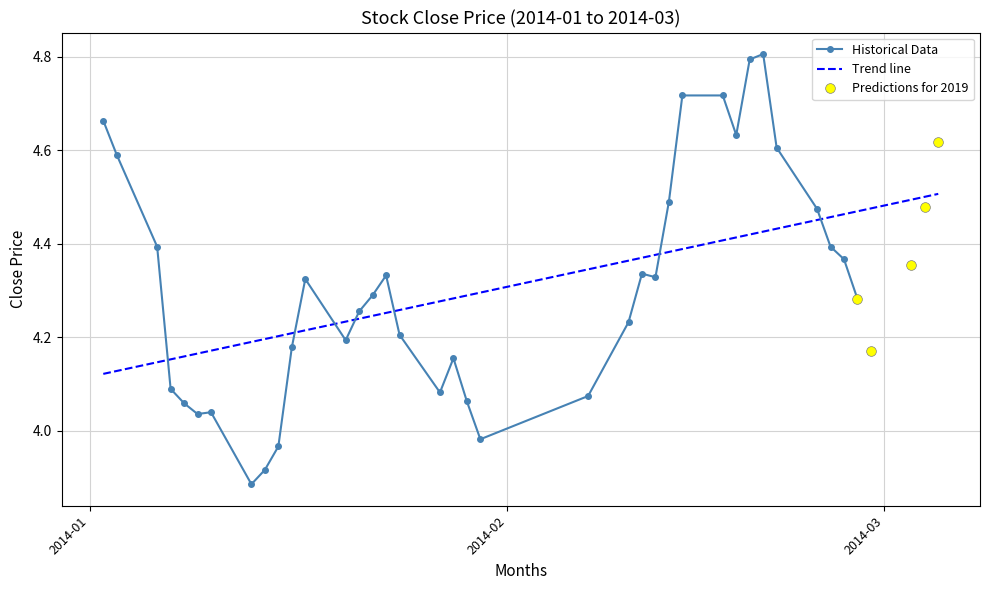

What is the sum of the low values at 15 and 26?

8.7